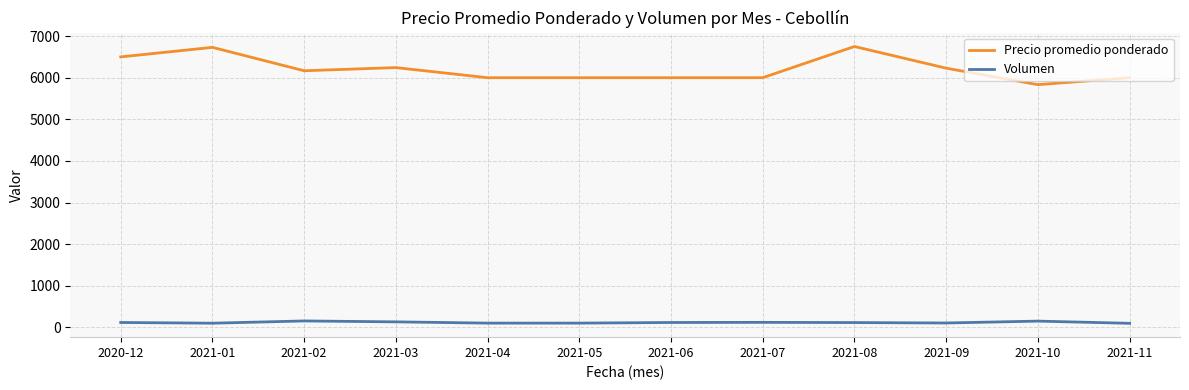

The value of Precio promedio ponderado at 2021-10 is 5833. True or false?

True